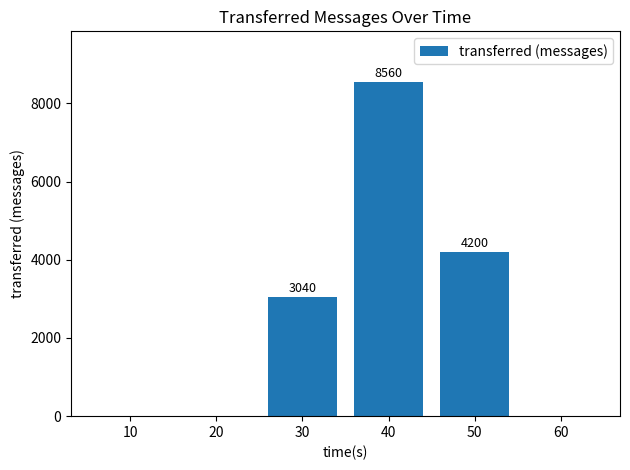

What is the greatest value displayed?

8560